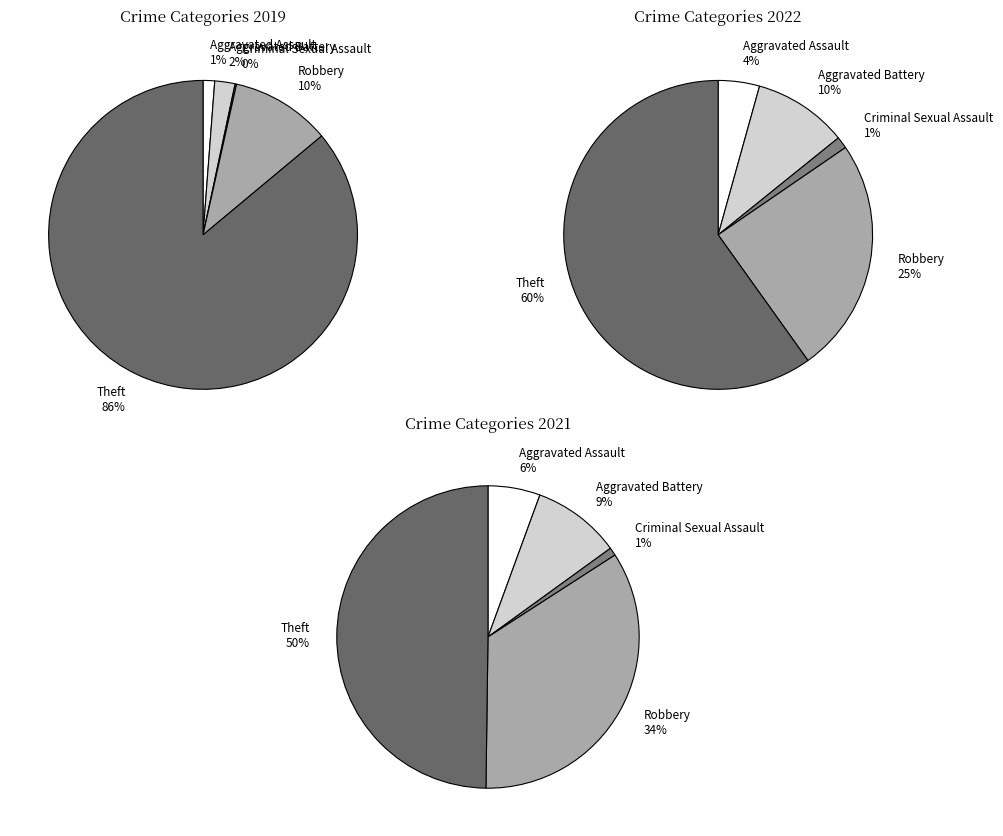

True or false: Theft accounts for 47% of the total.

False